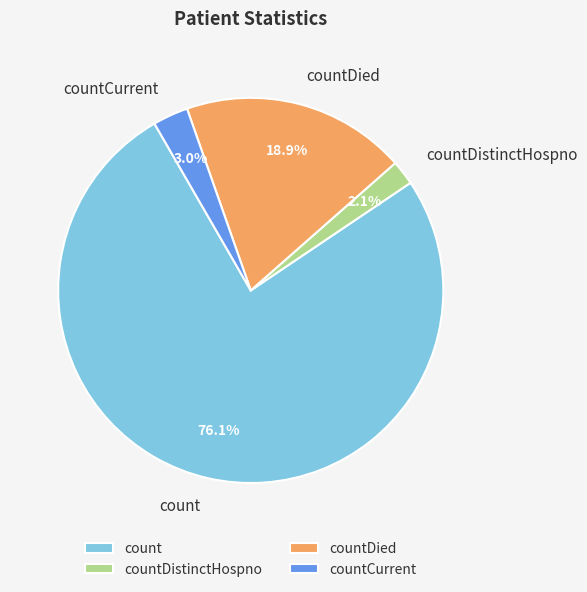

Rank the categories by value from highest to lowest.

count, countDied, countCurrent, countDistinctHospno